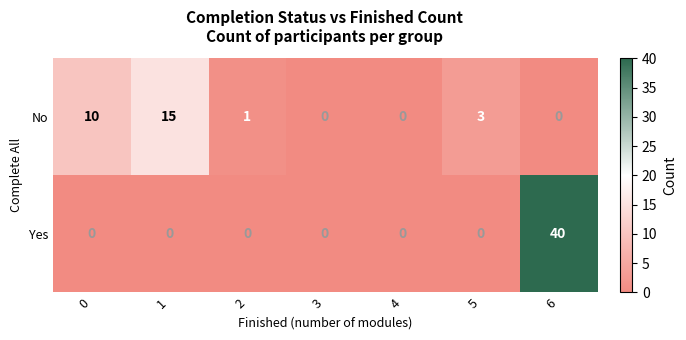

Count the number of data series in this chart.

2